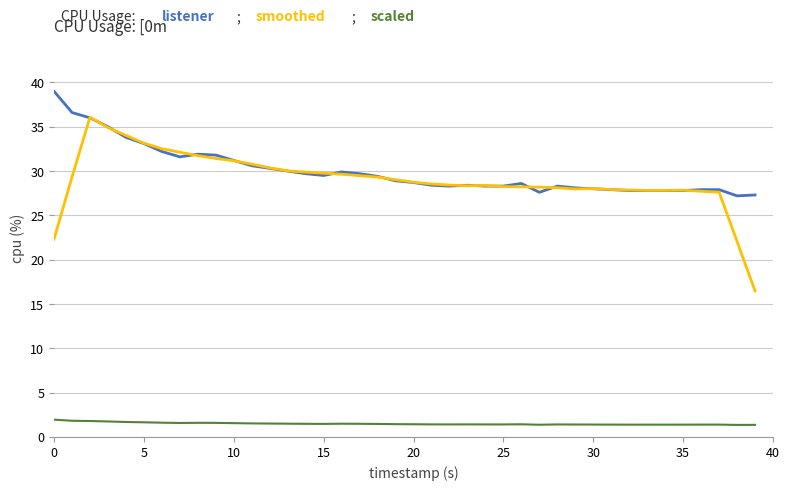

What is the maximum value shown in the chart?

39.0